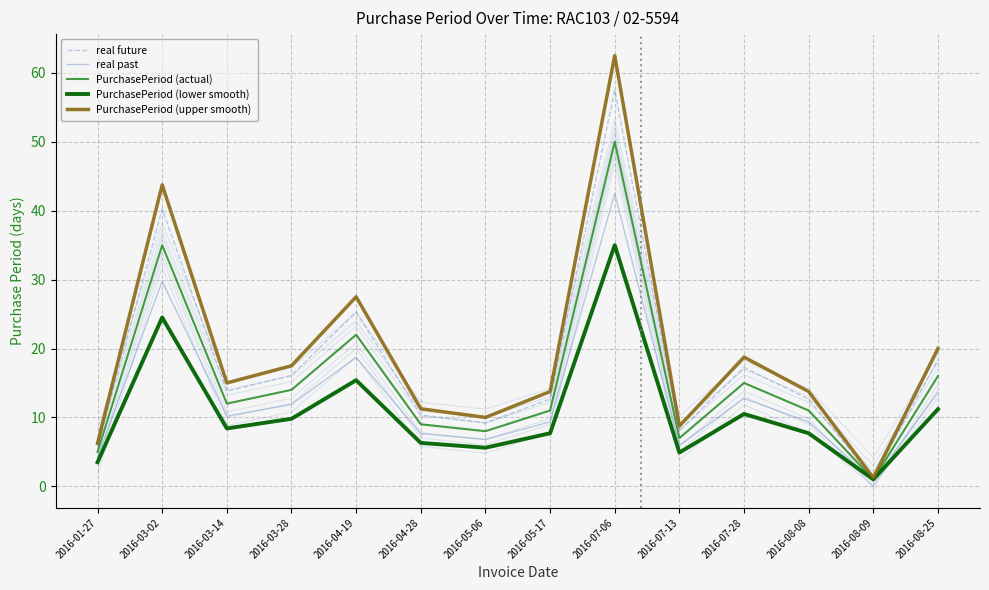

What is the average value of the PurchasePeriod (actual) series?

15.4